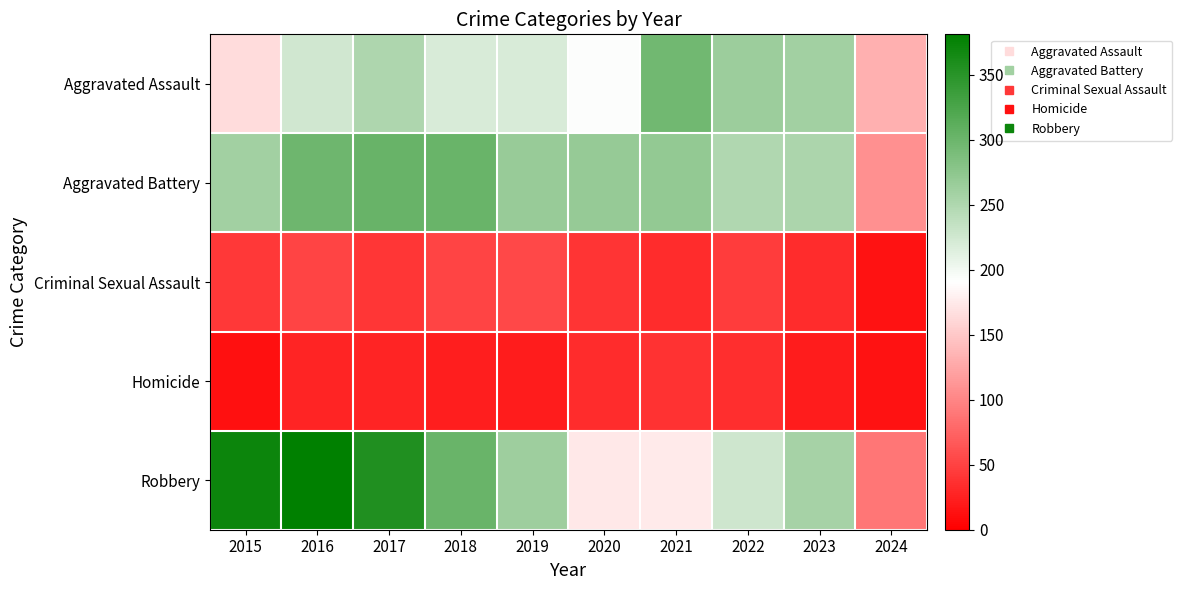

Reading left to right, transcribe all the data shown in this chart.

Aggravated Assault: 2015=164	2016=225	2017=251	2018=220	2019=220	2020=192	2021=295	2022=264	2023=259	2024=131
Aggravated Battery: 2015=259	2016=298	2017=303	2018=302	2019=267	2020=268	2021=270	2022=249	2023=252	2024=108
Criminal Sexual Assault: 2015=43	2016=51	2017=41	2018=51	2019=55	2020=40	2021=33	2022=45	2023=33	2024=14
Homicide: 2015=13	2016=28	2017=27	2018=23	2019=21	2020=34	2021=38	2022=35	2023=22	2024=14
Robbery: 2015=372	2016=381	2017=356	2018=302	2019=263	2020=174	2021=175	2022=227	2023=257	2024=89